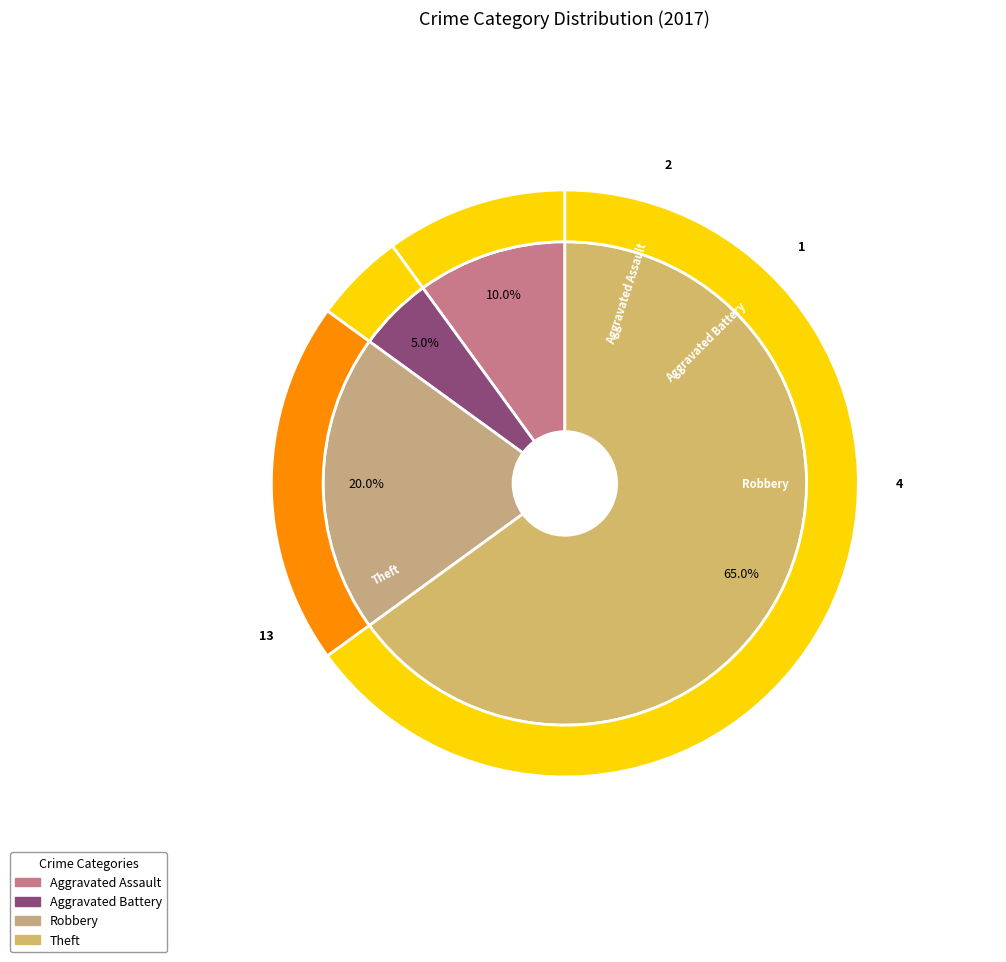

To the nearest percent, what is the difference between the largest and smallest slice percentages?

60%